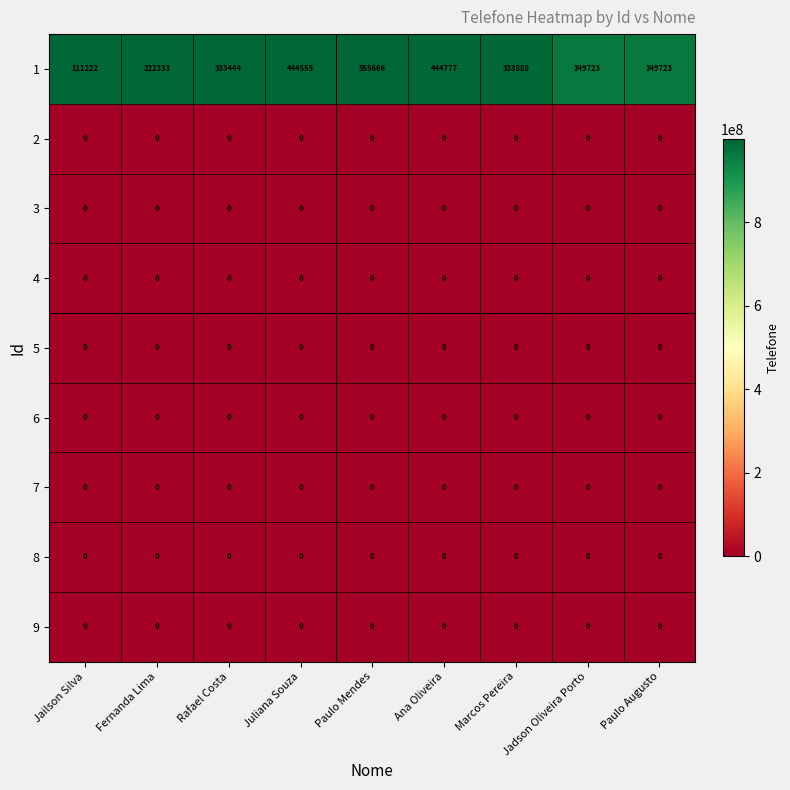

The 3 series shows 0 at Jailson Silva. True or false?

True